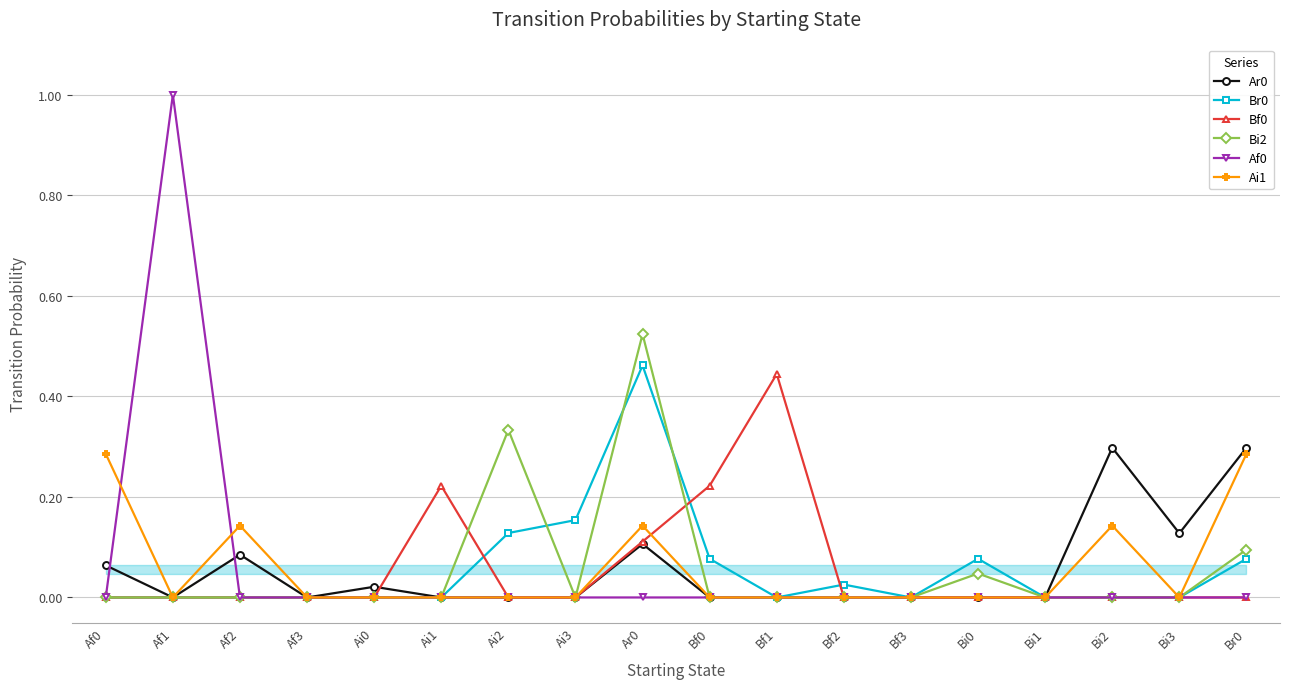

Between Ar0 and Bi0, which series saw the biggest shift?

Bi2